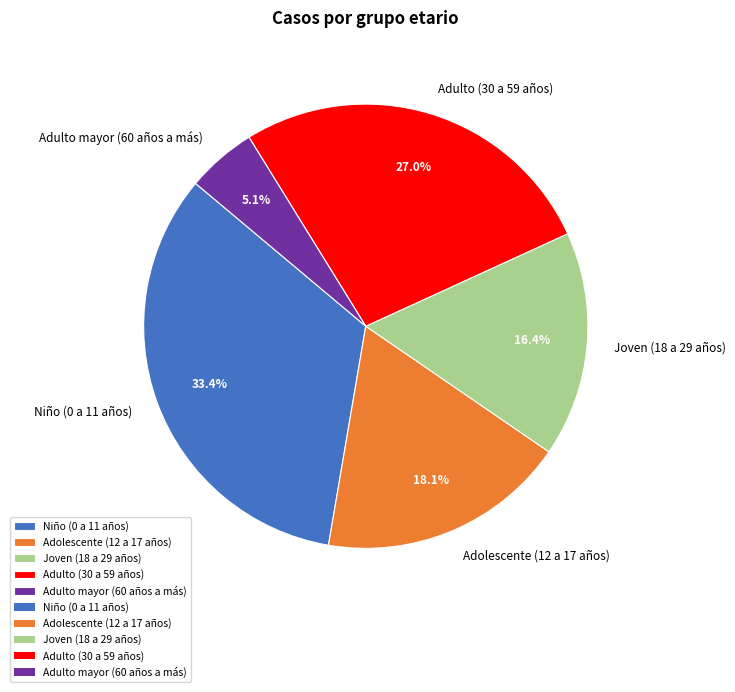

What is the total percentage of Niño (0 a 11 años) and Joven (18 a 29 años)?

49.8%